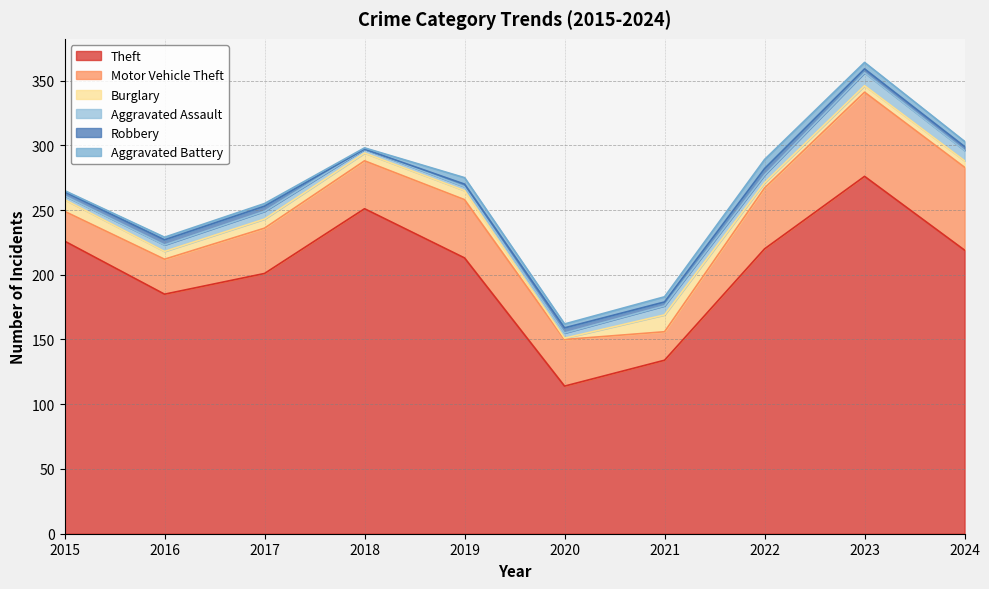

What are all the series names shown in the legend?

Theft, Motor Vehicle Theft, Burglary, Aggravated Assault, Robbery, Aggravated Battery